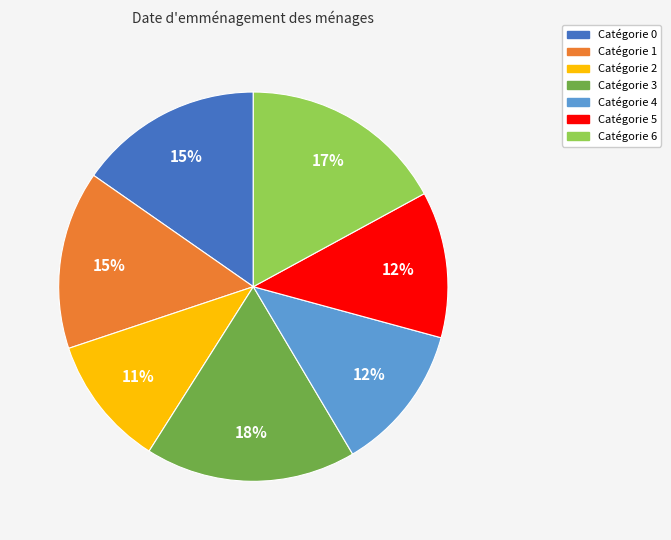

To the nearest percent, what is the average slice percentage?

14%